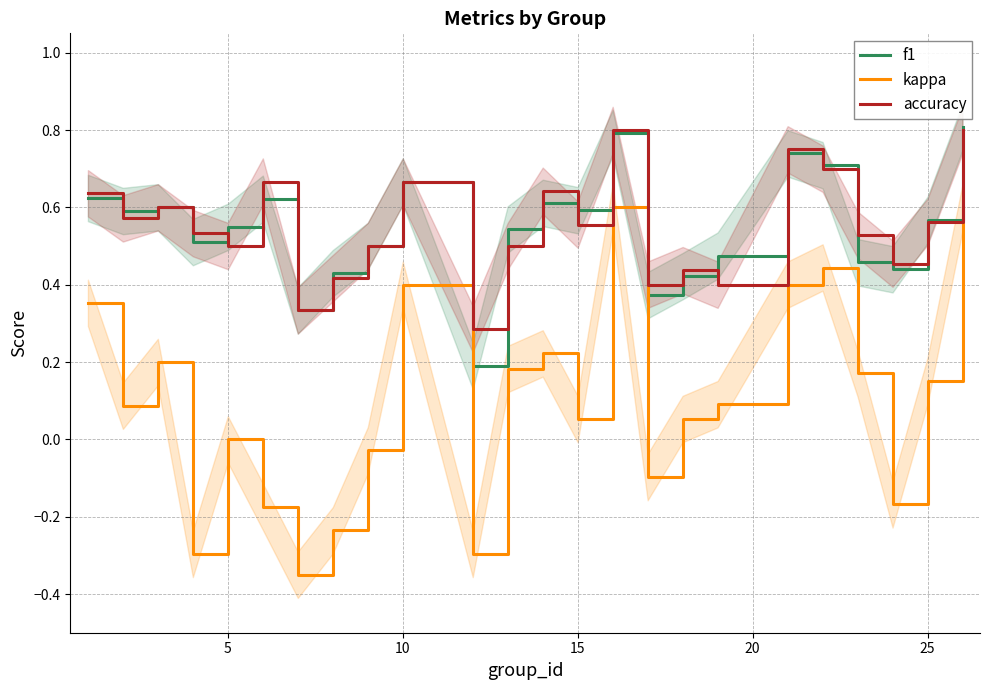

True or false: kappa and f1 intersect in this chart.

False